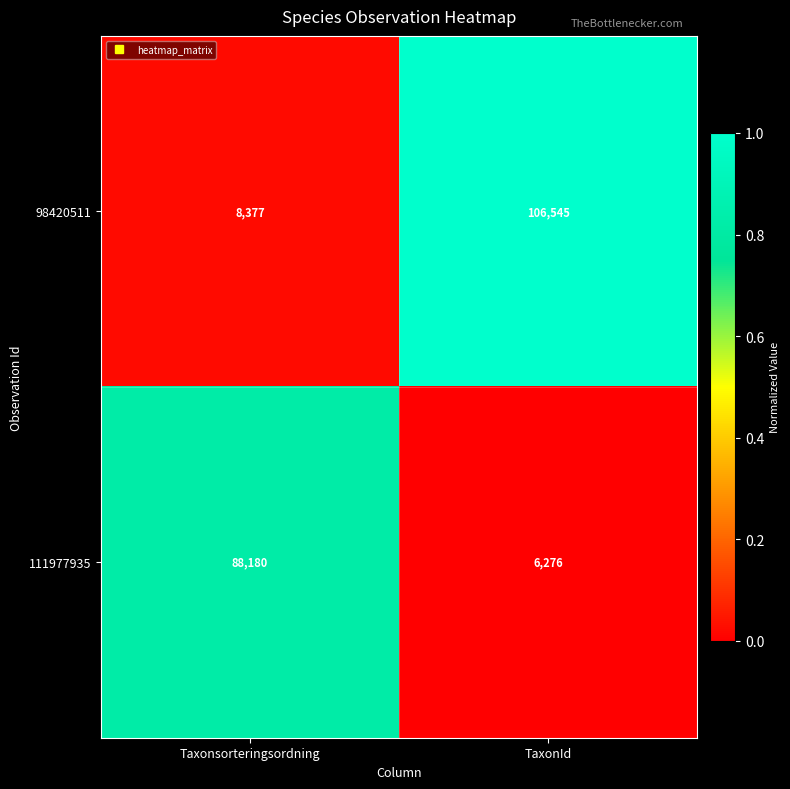

What is the total value across all series at Taxonsorteringsordning?

96557